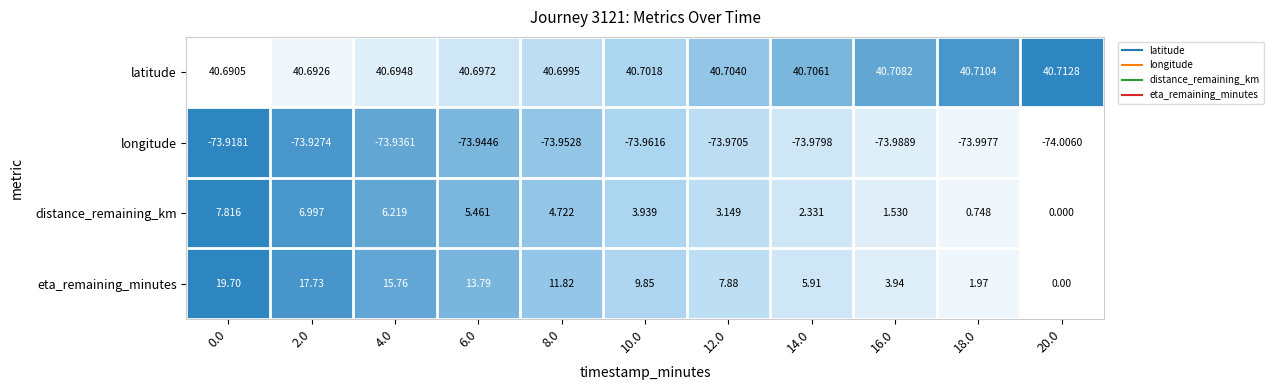

Which series has the largest range (max minus min)?

eta_remaining_minutes